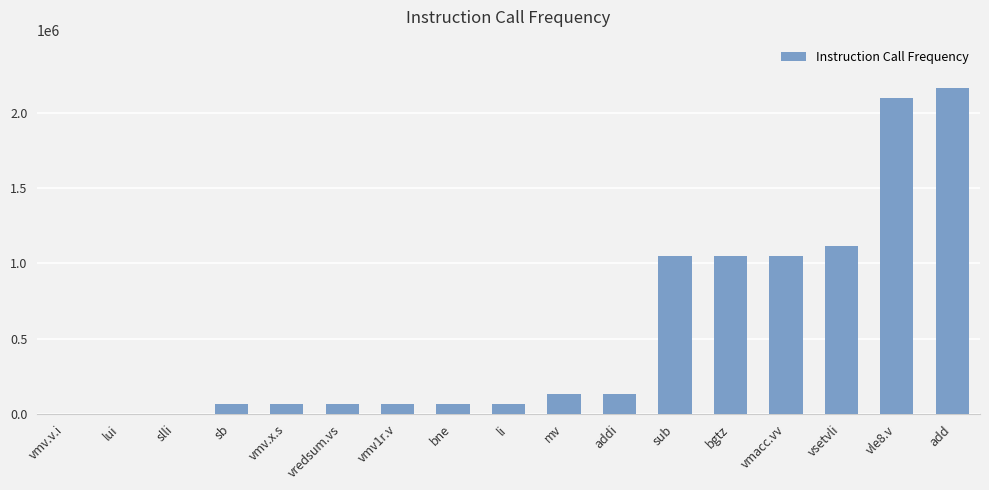

Which has a higher value, sub or li?

sub